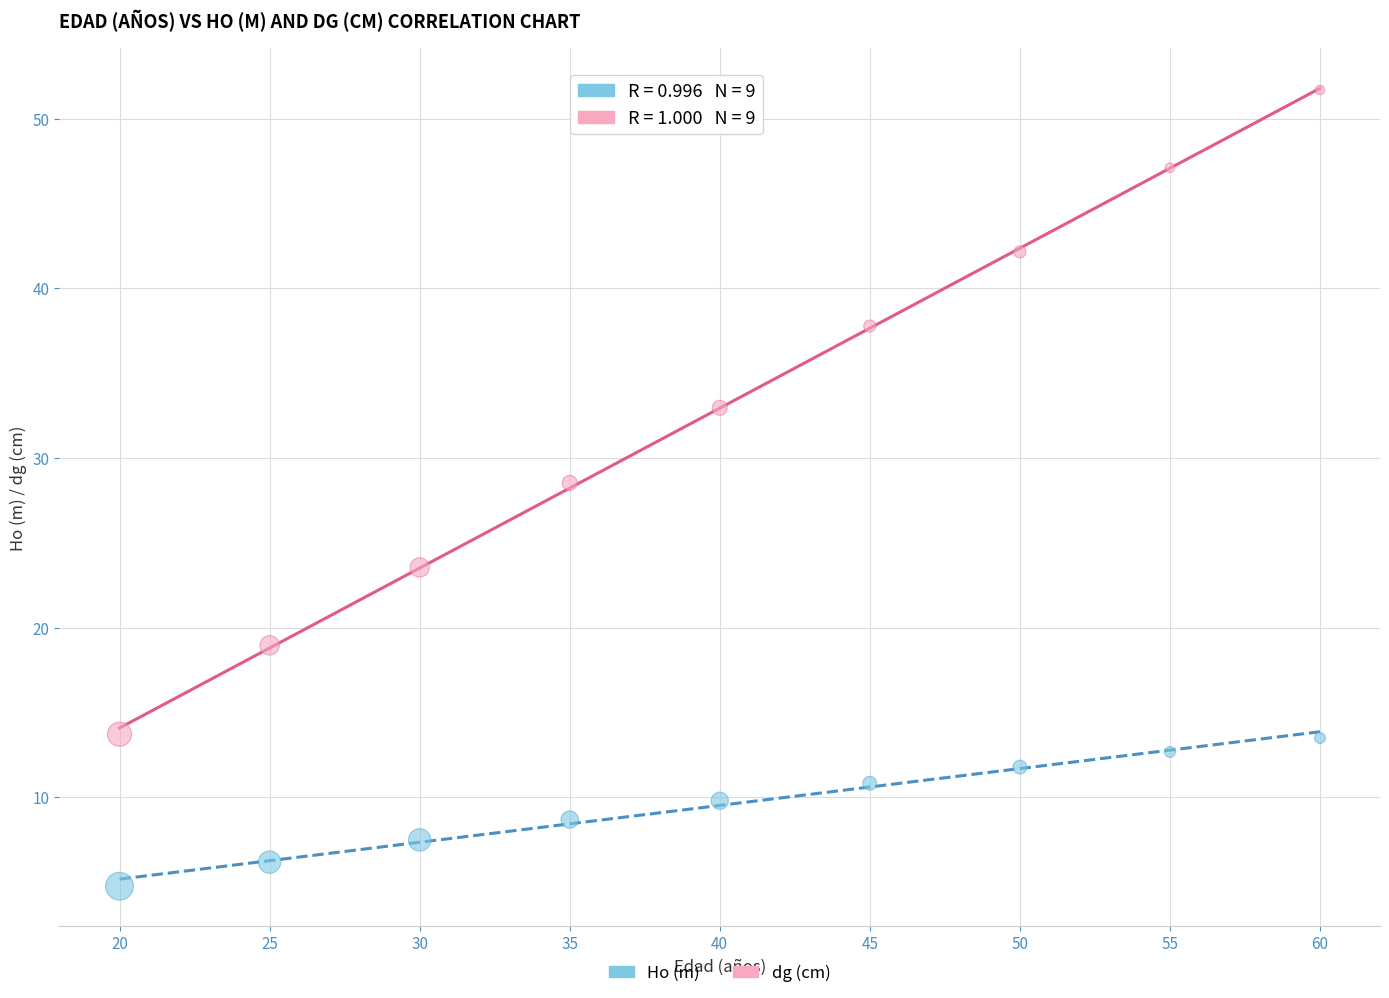

Across all data points, what is the range of Y values (max minus min)?

46.9